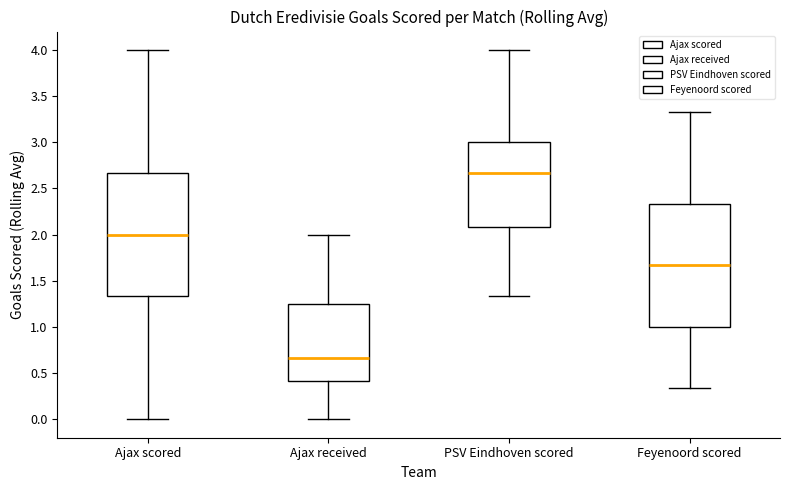

Which box's median line is the lowest?

Ajax received